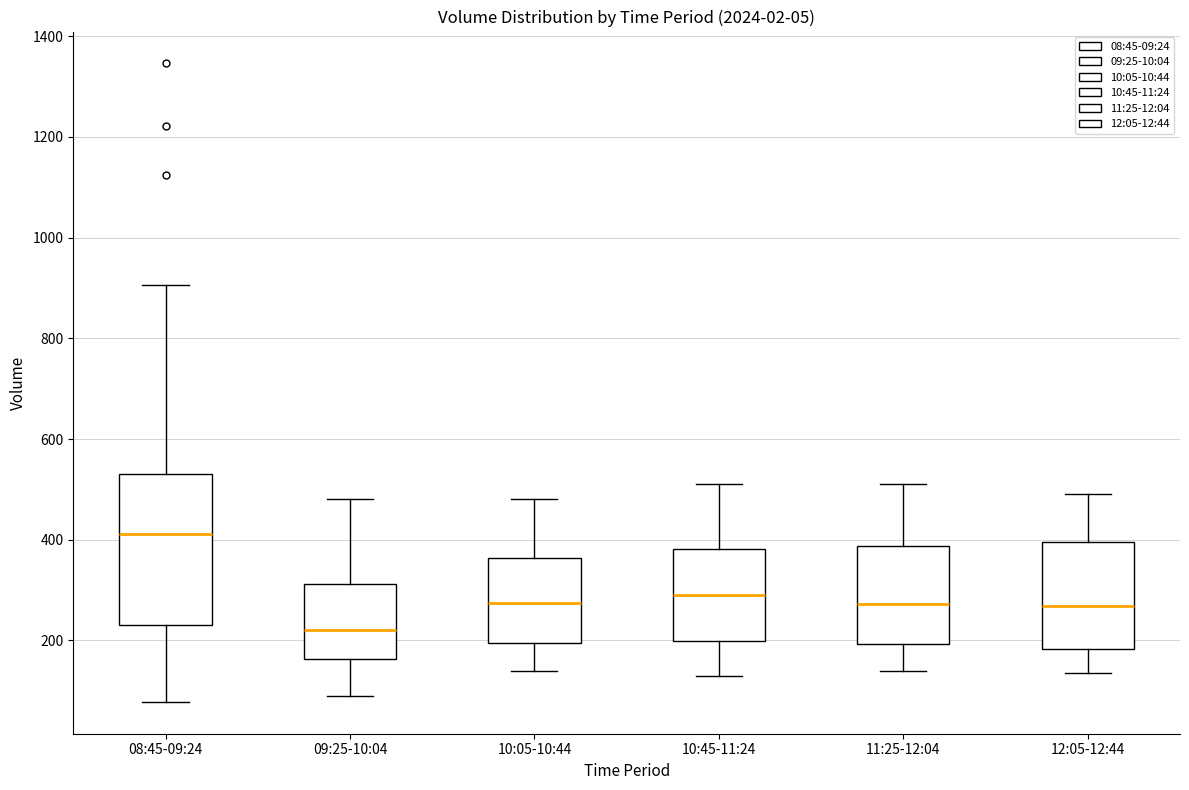

Reading left to right, read every box against the y-axis: the position of its median line, the range the box covers, and the ends of its whiskers. The values are not printed on the chart, so give them approximately, as read against the axis.

08:45-09:24: median 420, box 220 to 540, whiskers 80 to 900
09:25-10:04: median 220, box 160 to 320, whiskers 100 to 480
10:05-10:44: median 280, box 200 to 360, whiskers 140 to 480
10:45-11:24: median 300, box 200 to 380, whiskers 140 to 520
11:25-12:04: median 280, box 200 to 380, whiskers 140 to 520
12:05-12:44: median 260, box 180 to 400, whiskers 140 to 500